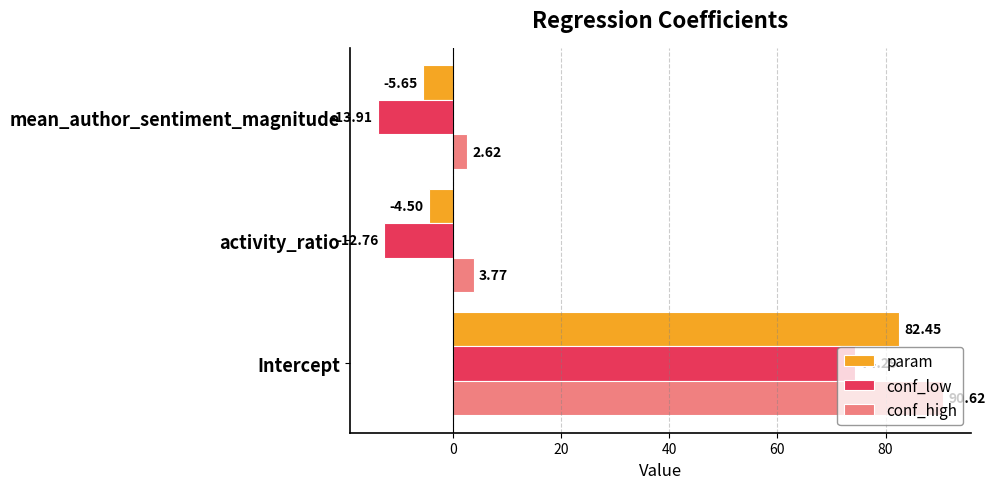

What is the difference between the maximum and minimum values in the conf_low series?

88.2